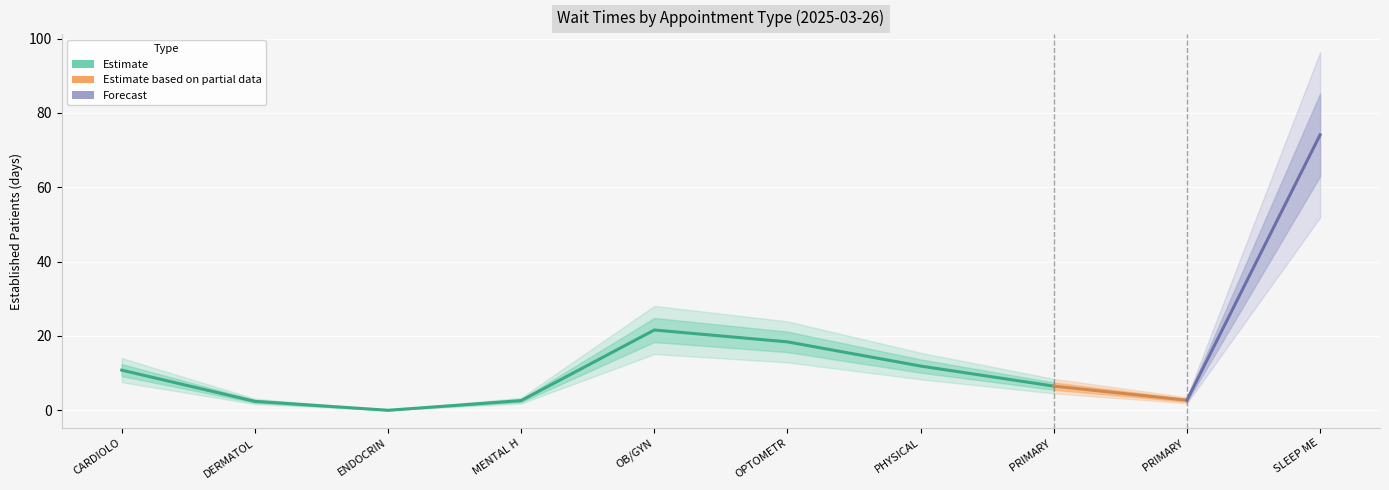

How many positive values are there?

9